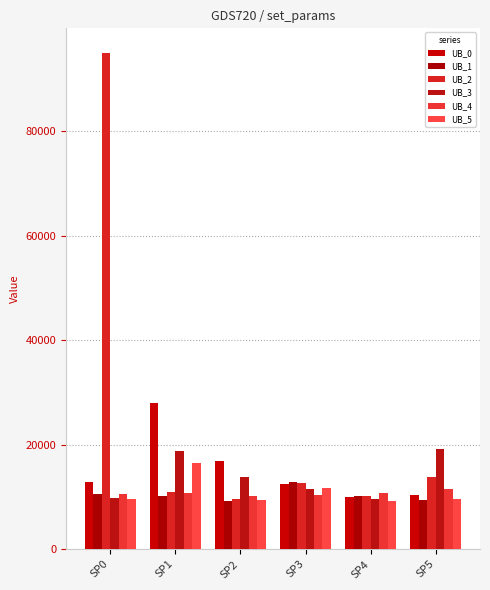

What is the value of the UB_0 bar at the 4th from the left?

12397.0